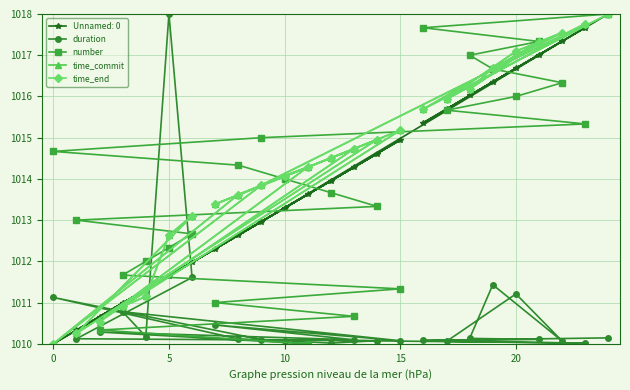

How many interior local valleys does the duration series have?

7